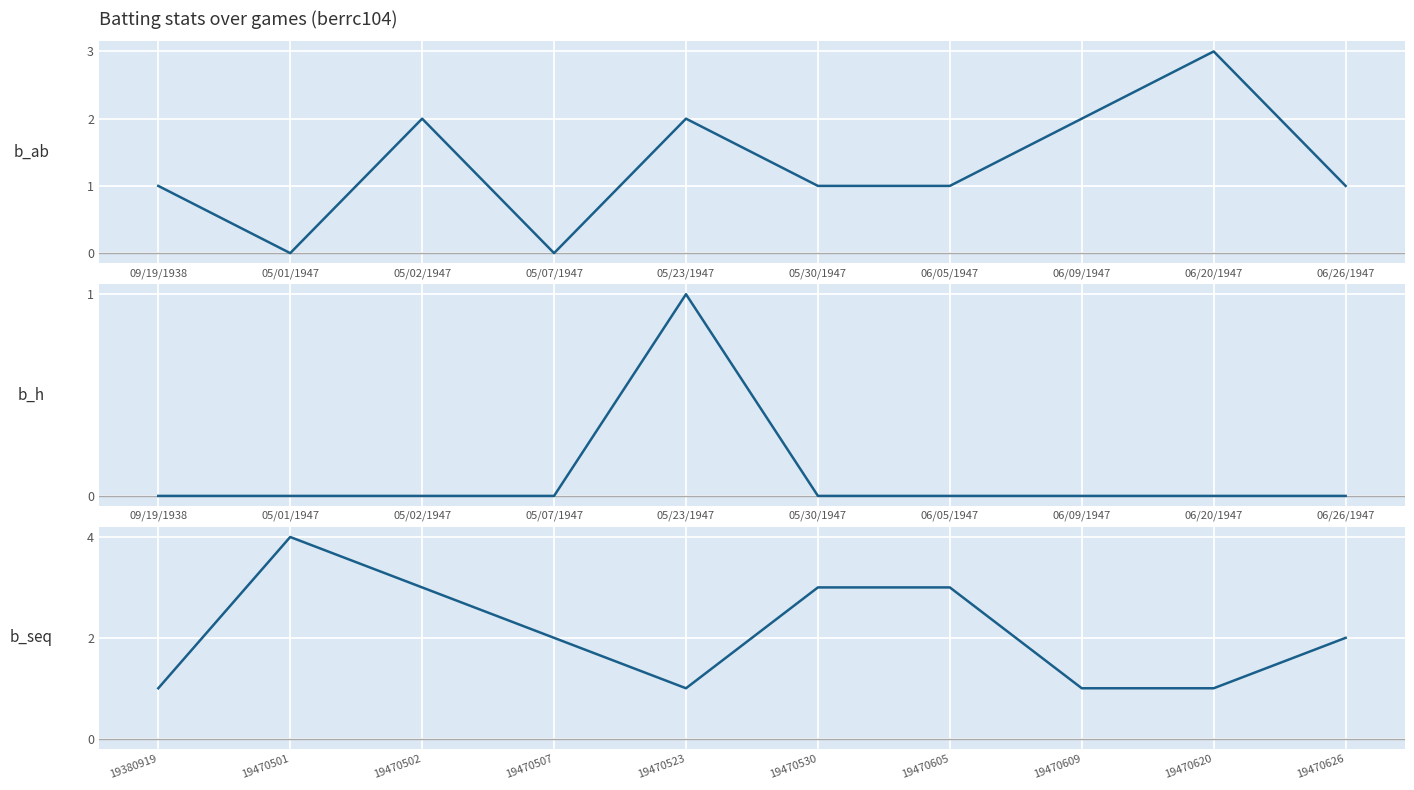

How many values in the b_h series exceed 0?

1